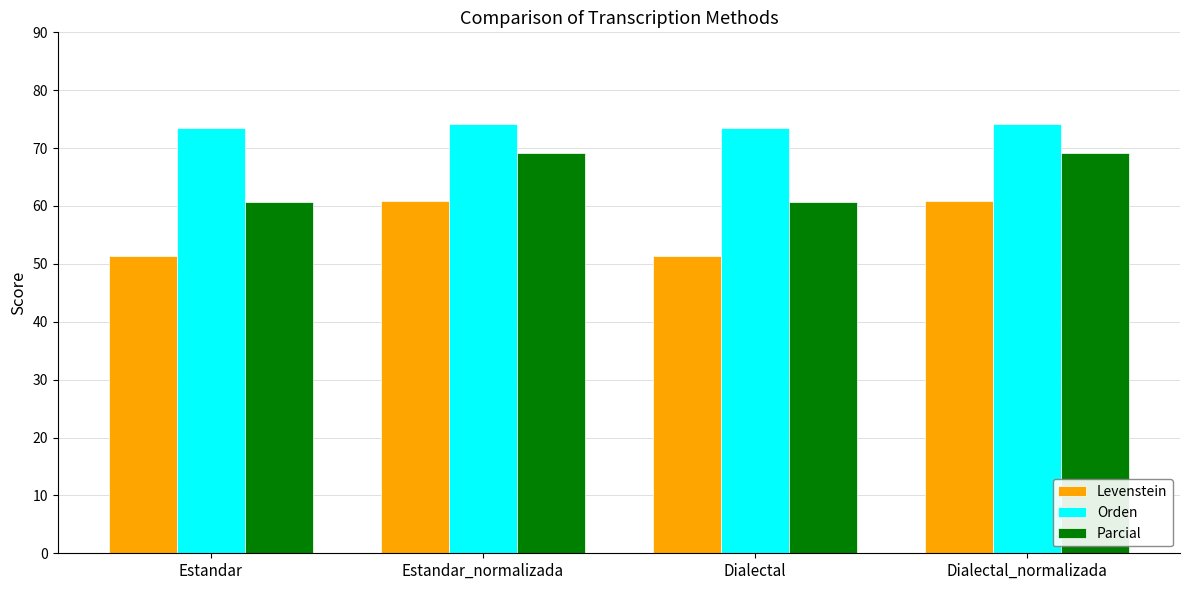

At Estandar, list the series in order from largest to smallest.

Orden, Parcial, Levenstein